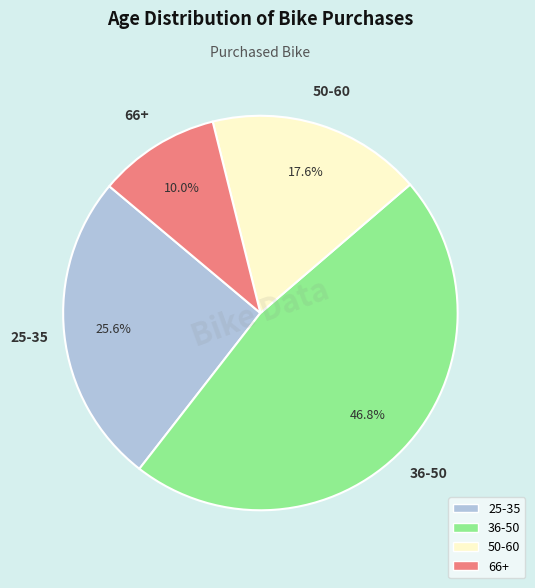

To the nearest percent, what is the difference between the largest and smallest slice percentages?

37%